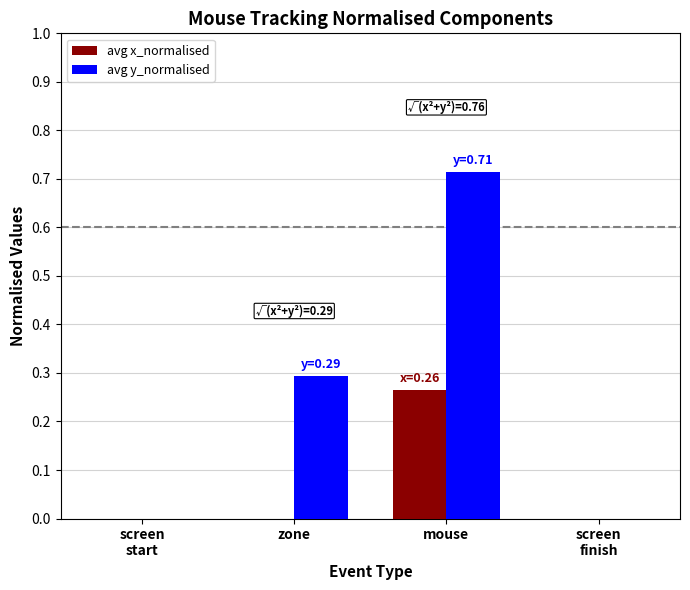

Which category has the highest value in the avg y_normalised series?

mouse